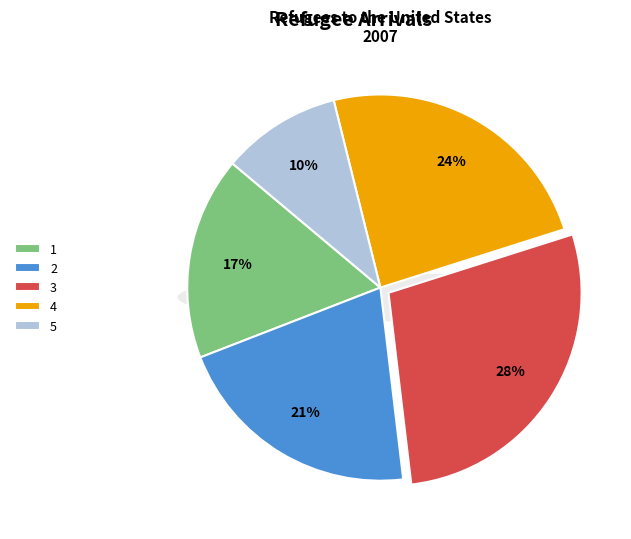

To the nearest percent, what is the difference between the 1 and 2 slice percentages?

4%